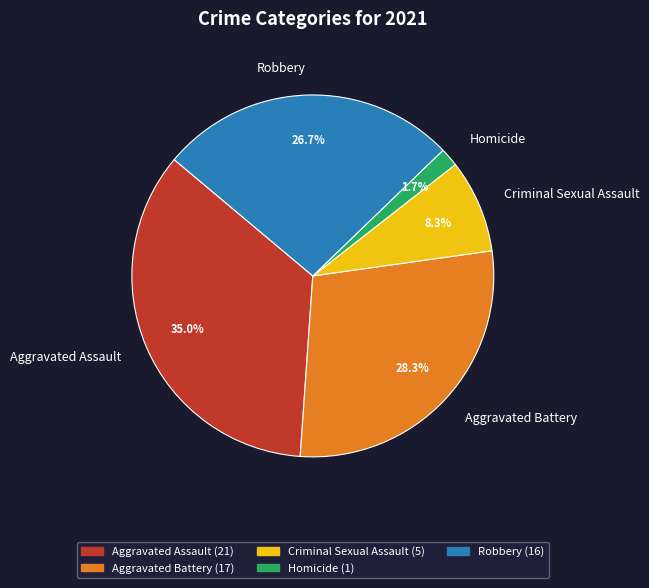

Combined, what portion of the pie is Aggravated Assault and Aggravated Battery?

63.3%